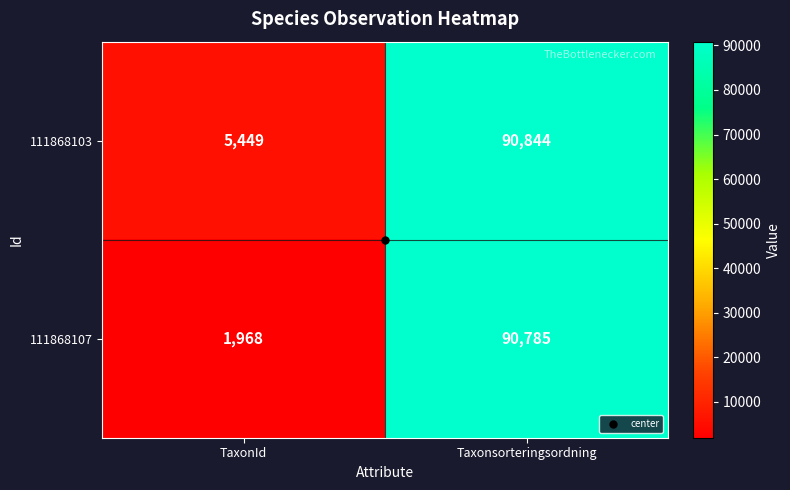

Is it true that 111868103 equals 1330 at TaxonId?

False